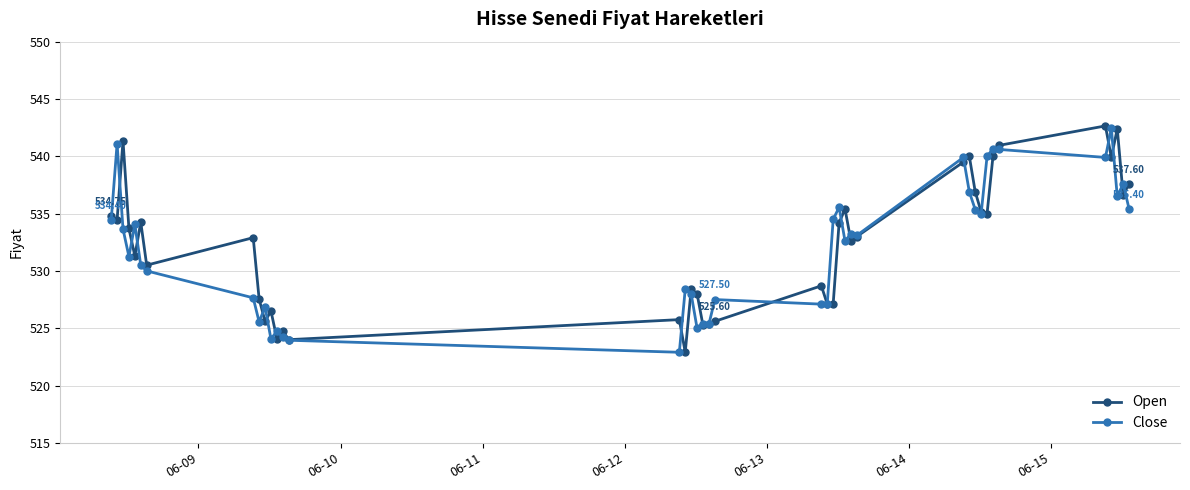

At how many categories does at least one series exceed 539?

10